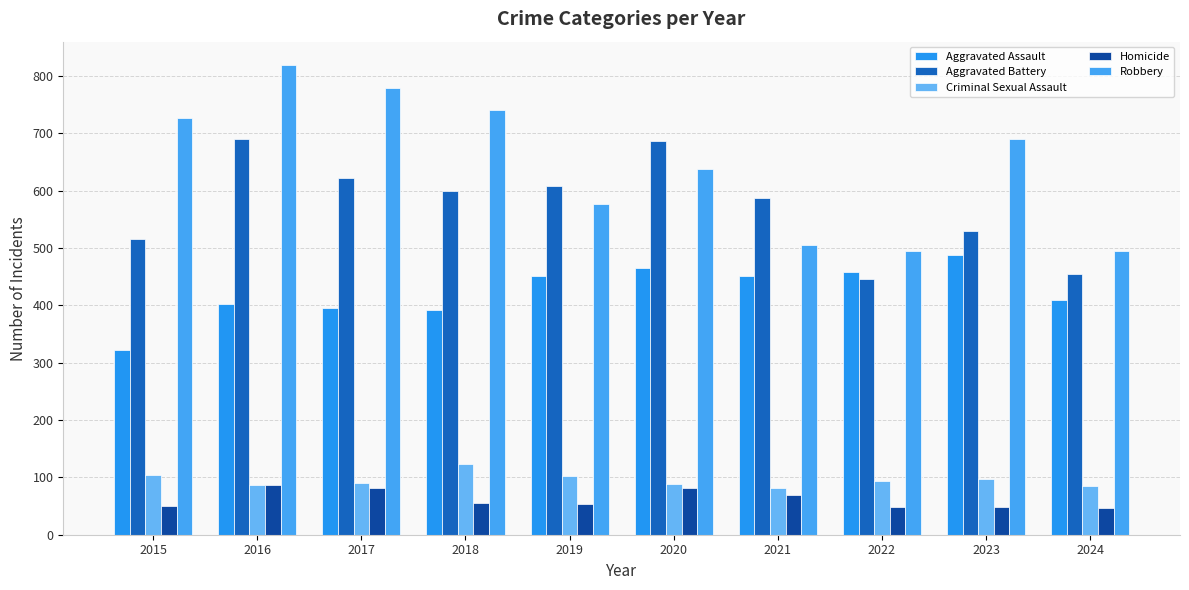

Does the chart contain stacked bars?

No